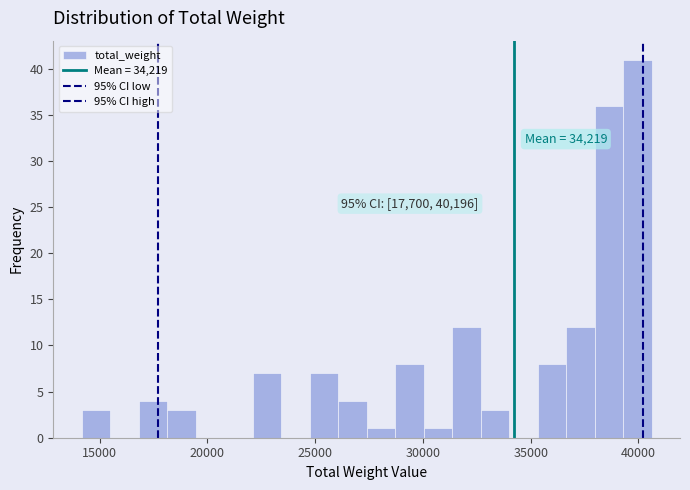

Read against the x-axis, roughly where is the centre of the tallest bar?

40000